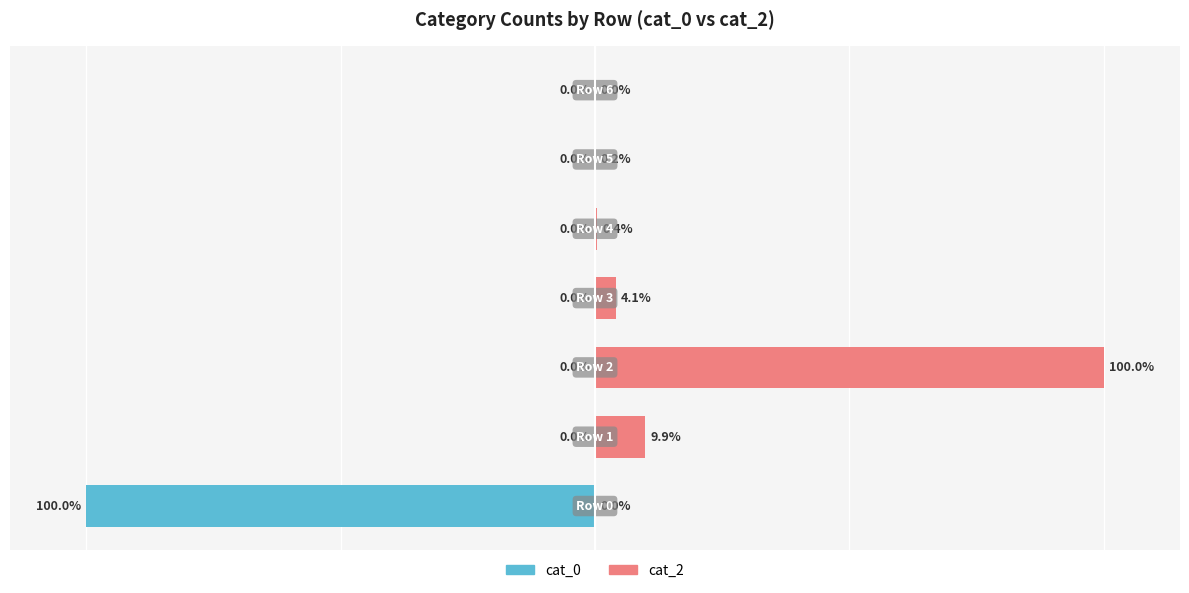

Rank the series by their maximum value, from lowest to highest.

cat_0, cat_2